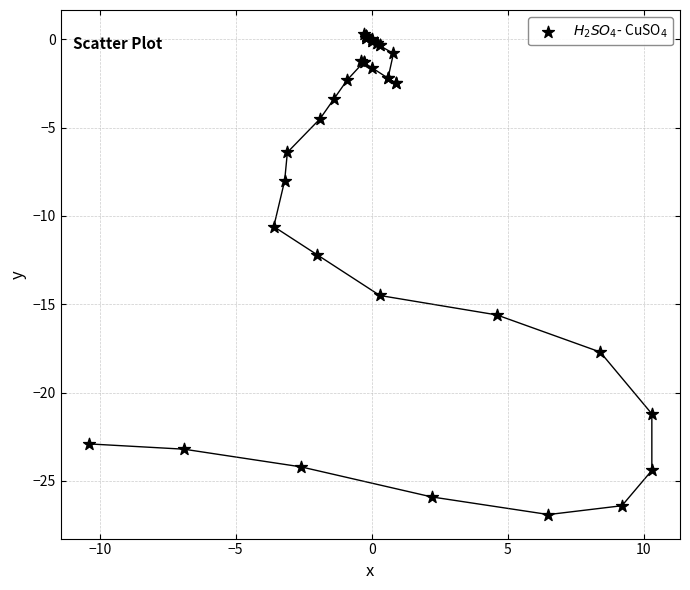

What Y value in the scatter plot is closest to -13?

-12.2